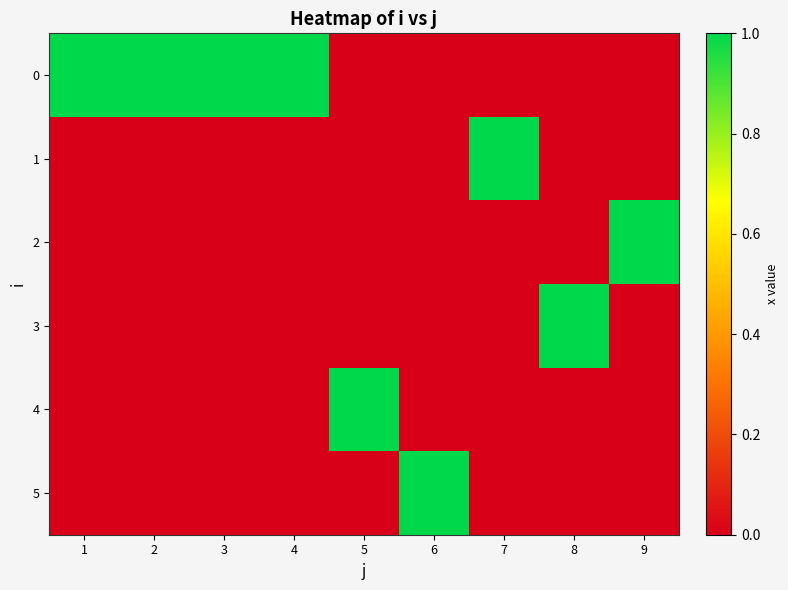

At 6, list the series in order from smallest to largest.

0, 1, 2, 3, 4, 5